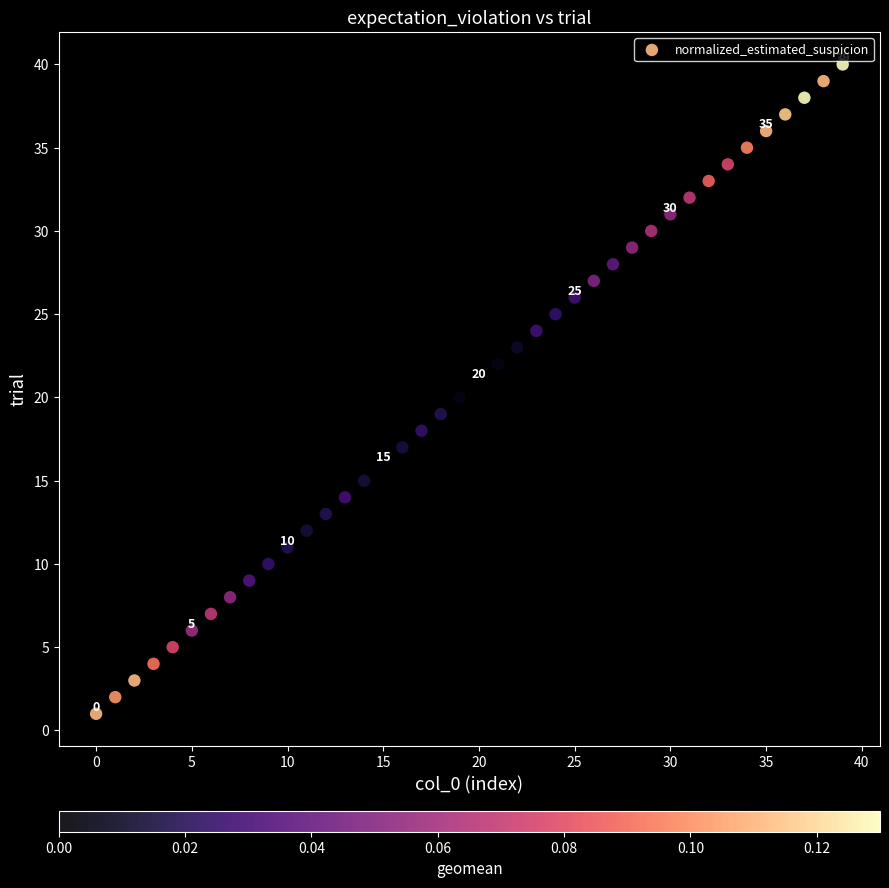

What is the range of Y values (max minus min)?

39